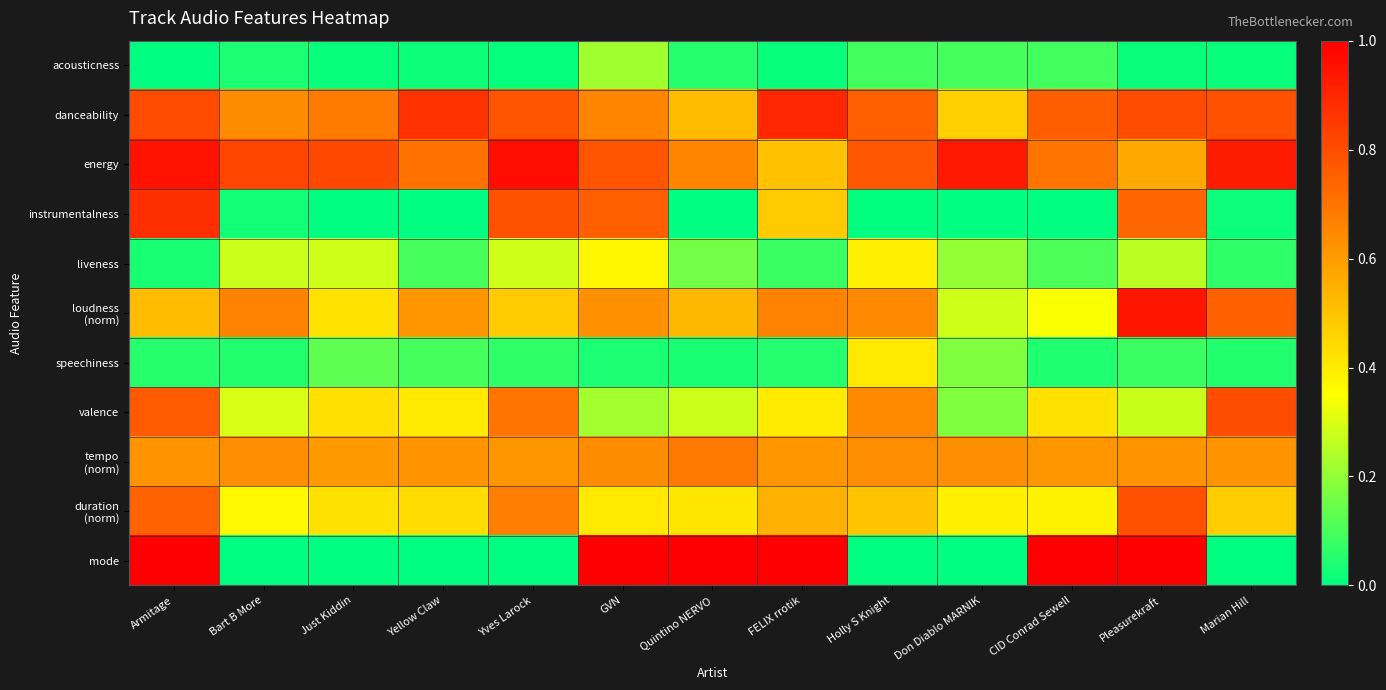

What is the difference between the highest and lowest values at Just Kiddin?

0.8